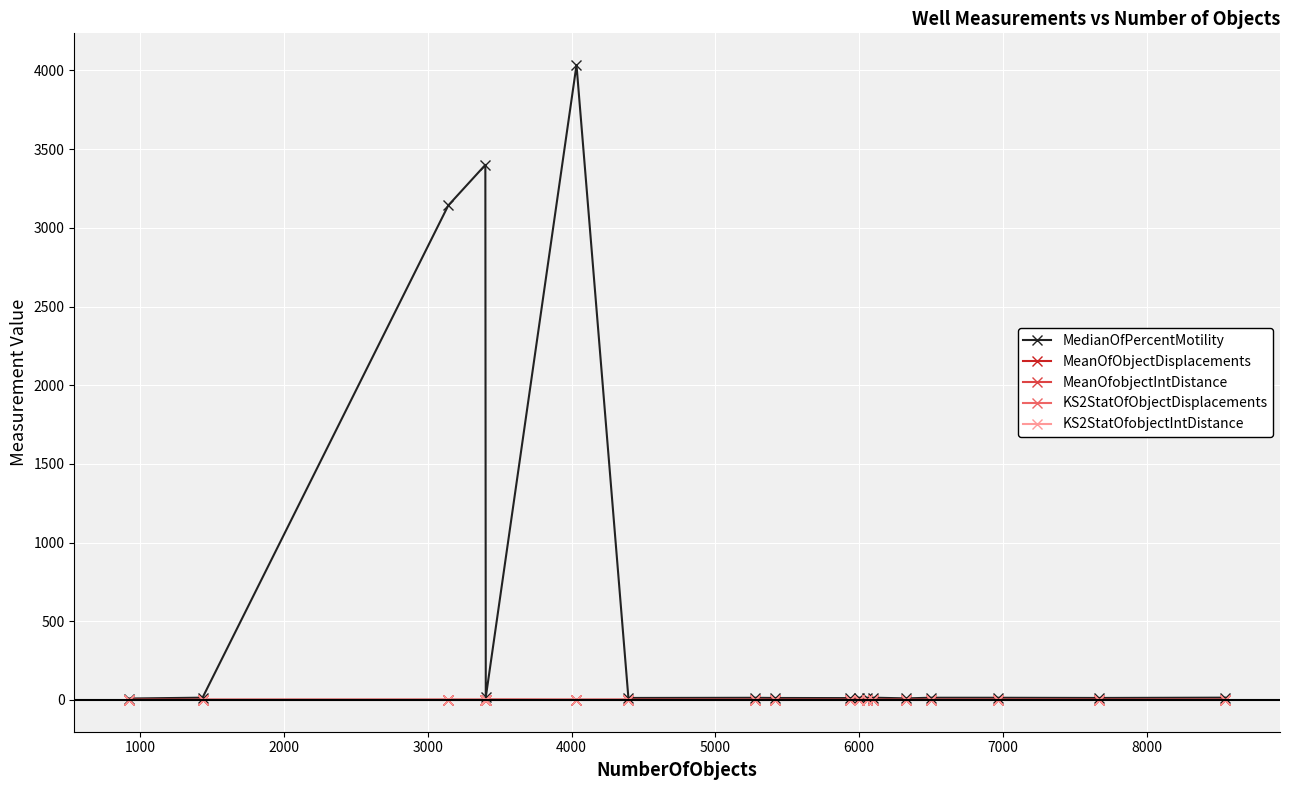

Which series has the widest spread of values?

MedianOfPercentMotility